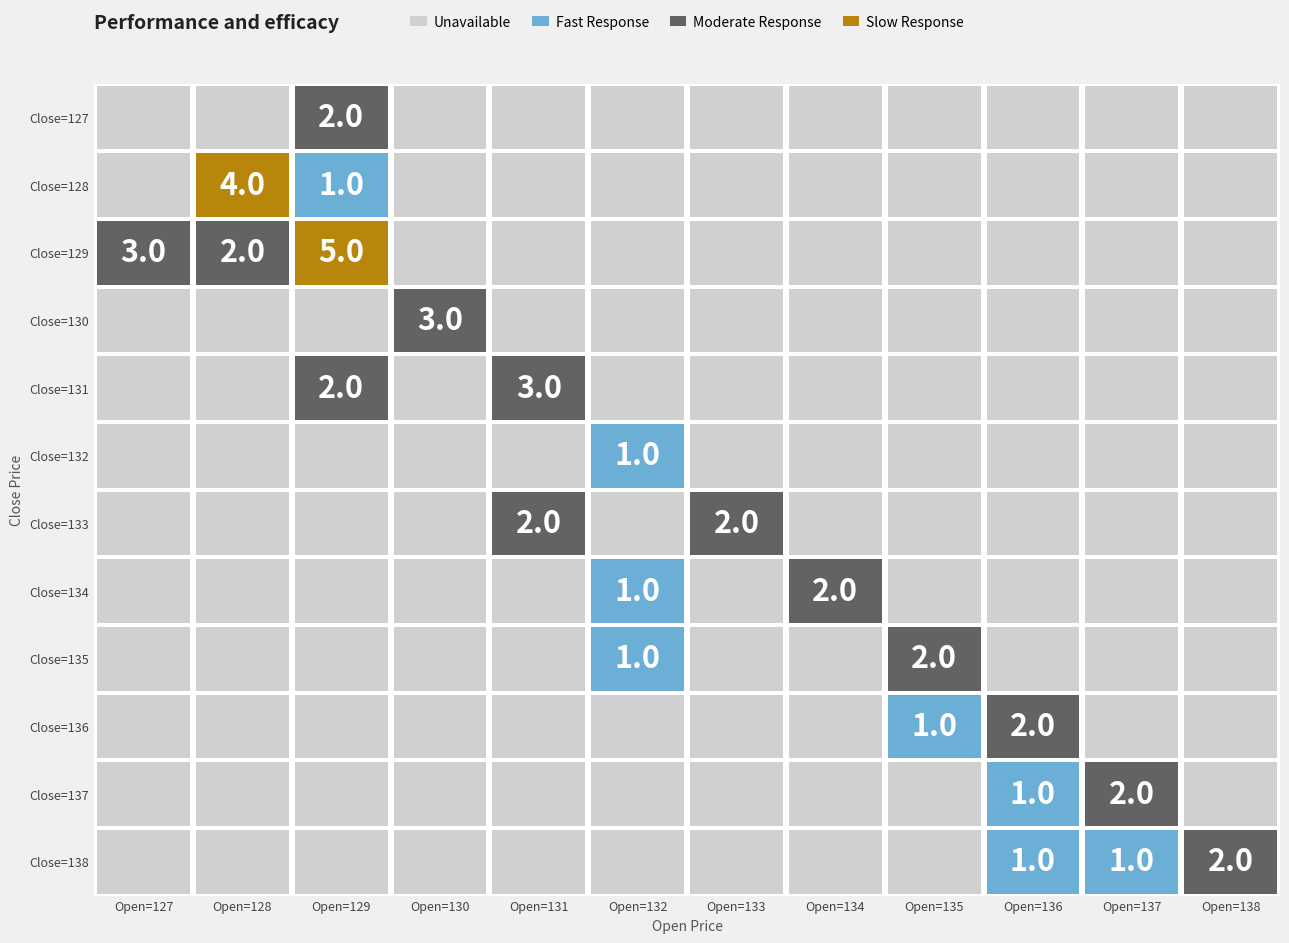

Which series has the largest range (max minus min)?

129